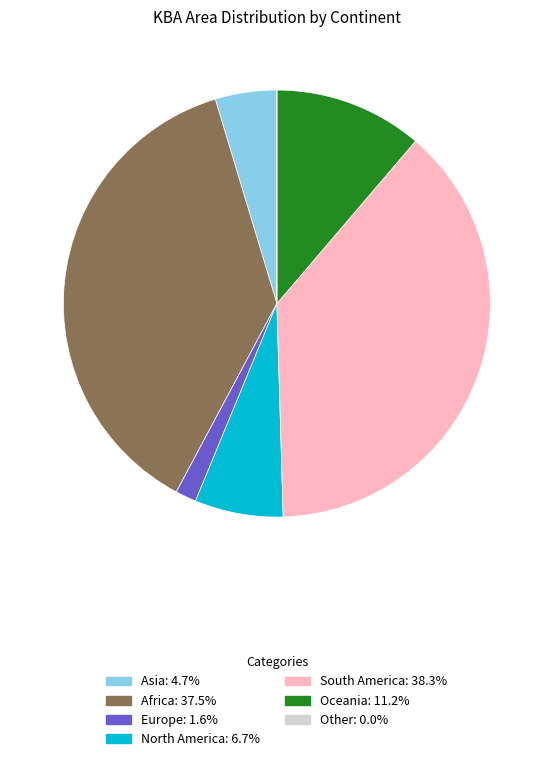

Does Africa: 37.5% represent more than half of the total?

No